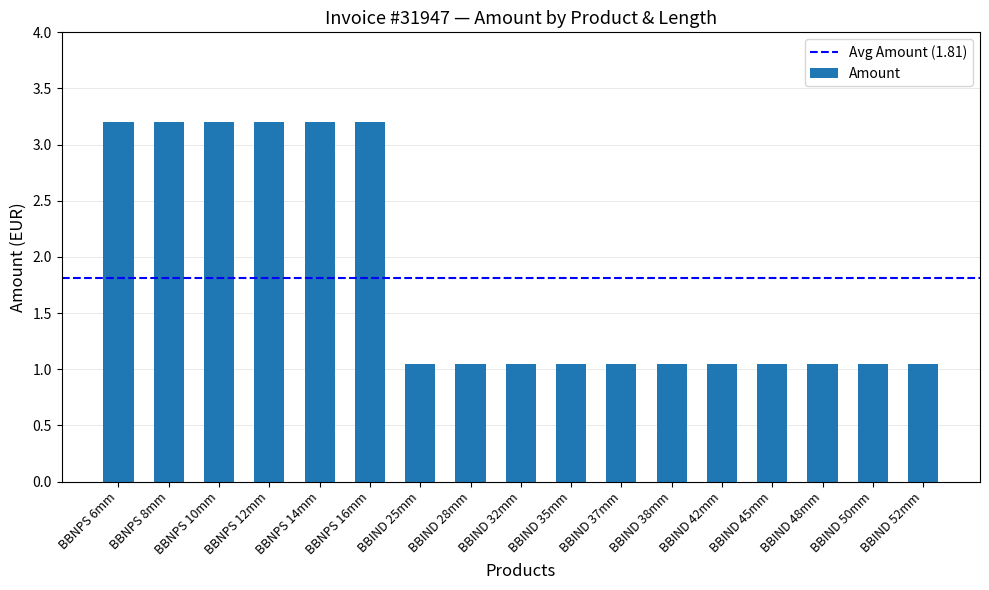

What is the ratio of the value at BBIND 42mm to the value at BBNPS 6mm?

0.3